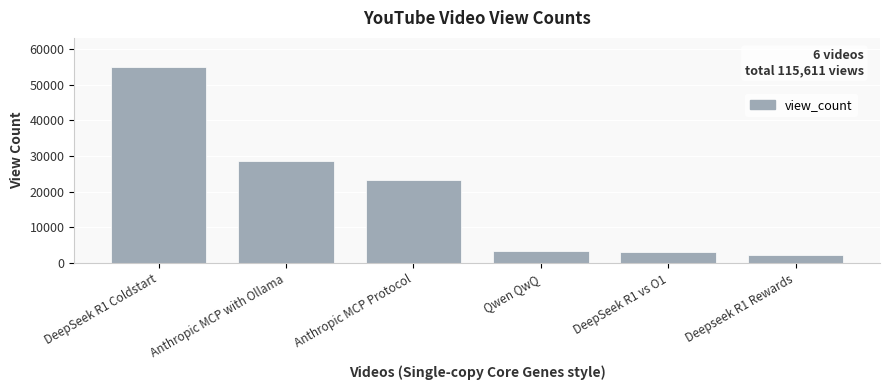

Are the bars grouped side by side (vs. stacked)?

No